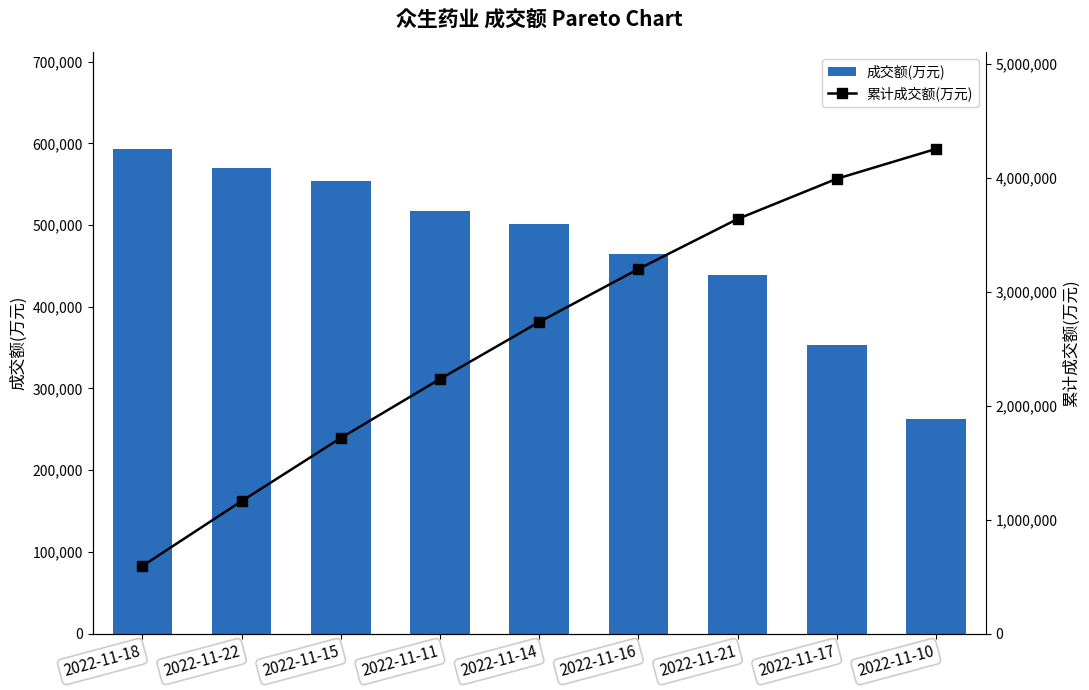

At 2022-11-22, list the series in order from largest to smallest.

累计成交额(万元), 成交额(万元)